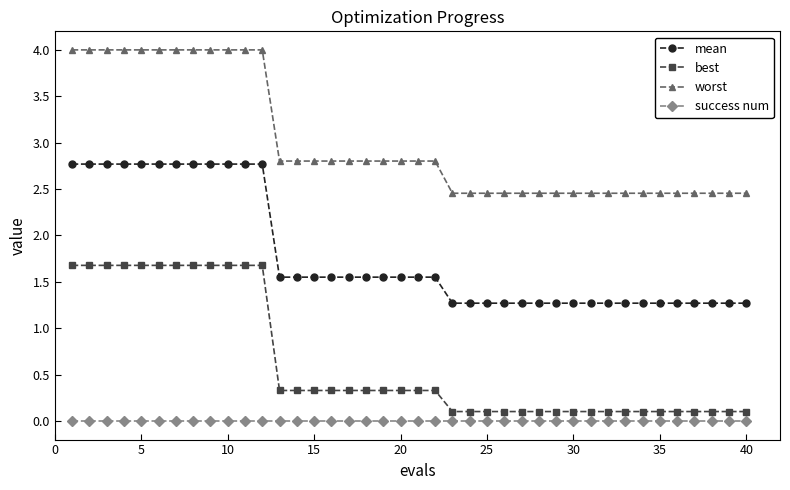

Which series has the largest range (max minus min)?

best